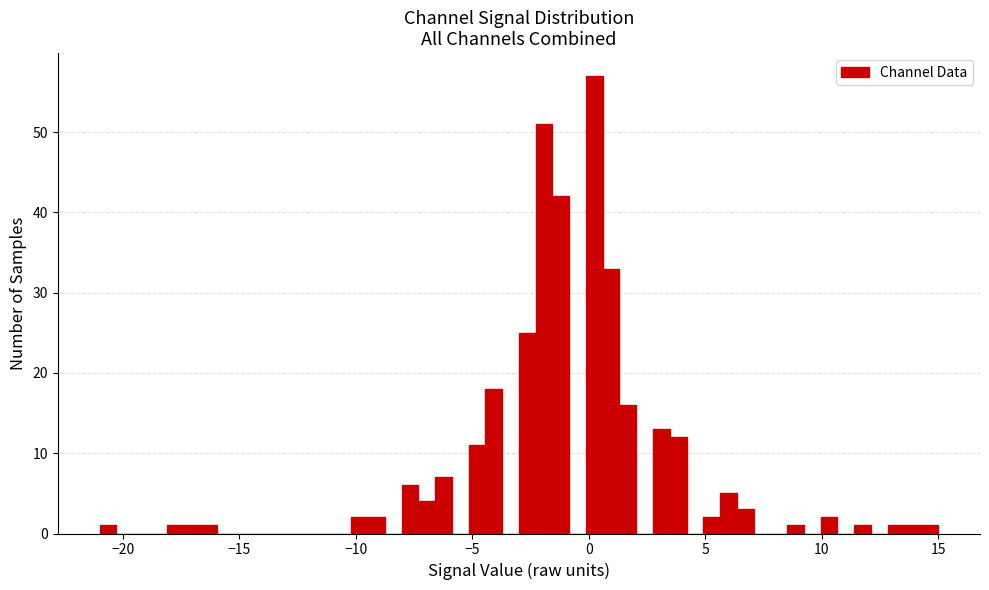

Around what value on the x-axis is the tallest bar? Give the approximate position of its centre, as read against the axis.

0.0